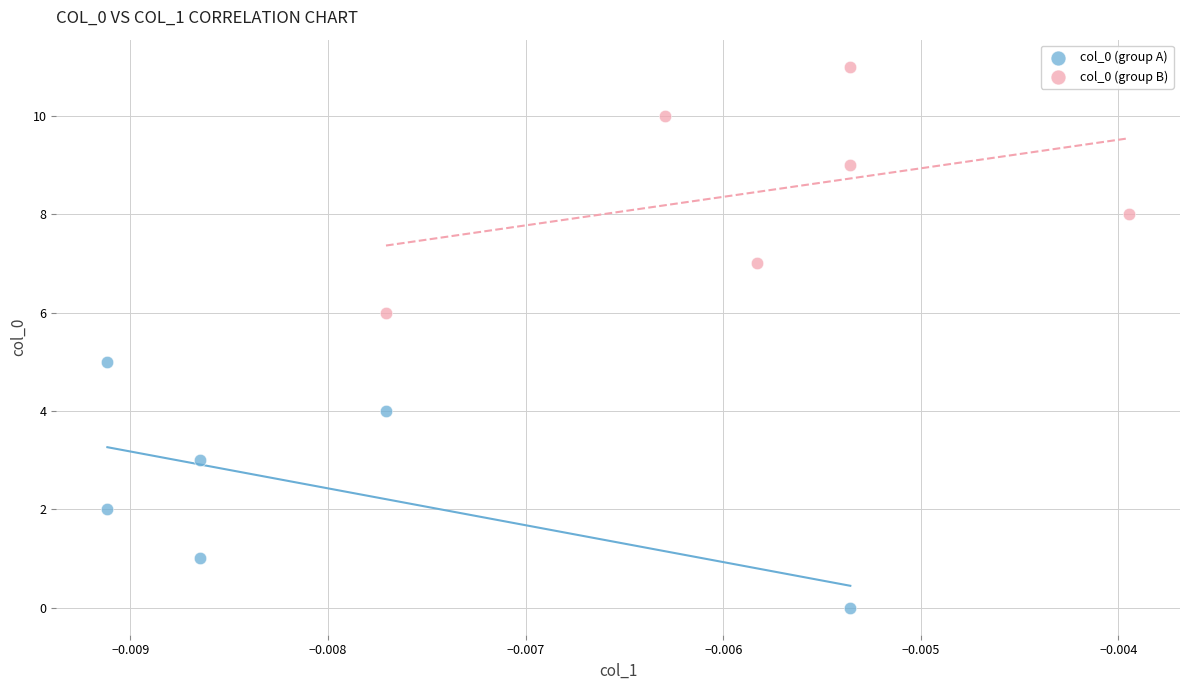

What are all the series names shown in the legend?

col_0 (group A), col_0 (group B)